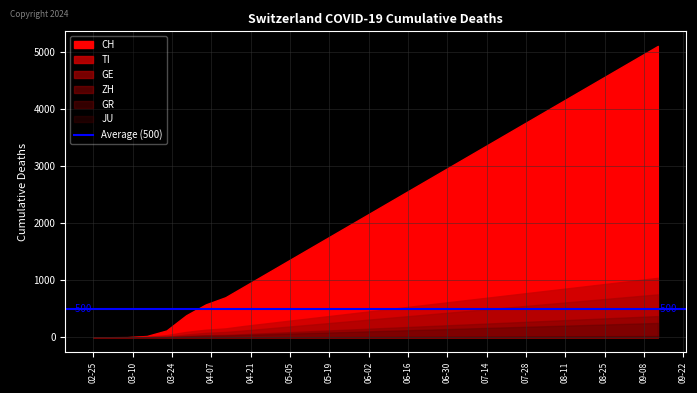

Reading left to right, list all the values displayed in this chart.

CH: 2020-02-25=0	2020-03-01=0	2020-03-08=2	2020-03-15=22	2020-03-22=118	2020-03-29=384	2020-04-05=575	2020-04-12=700	2020-04-19=900	2020-04-26=1100	2020-05-03=1300	2020-05-10=1500	2020-05-17=1700	2020-05-24=1900	2020-05-31=2100	2020-06-07=2300	2020-06-14=2500	2020-06-21=2700	2020-06-28=2900	2020-07-05=3100	2020-07-12=3300	2020-07-19=3500	2020-07-26=3700	2020-08-02=3900	2020-08-09=4100	2020-08-16=4300	2020-08-23=4500	2020-08-30=4700	2020-09-06=4900	2020-09-13=5100
GE: 2020-02-25=0	2020-03-01=0	2020-03-08=0	2020-03-15=4	2020-03-22=10	2020-03-29=48	2020-04-05=77	2020-04-12=92	2020-04-19=120	2020-04-26=150	2020-05-03=180	2020-05-10=210	2020-05-17=240	2020-05-24=270	2020-05-31=300	2020-06-07=330	2020-06-14=360	2020-06-21=390	2020-06-28=420	2020-07-05=450	2020-07-12=480	2020-07-19=510	2020-07-26=540	2020-08-02=570	2020-08-09=600	2020-08-16=630	2020-08-23=660	2020-08-30=690	2020-09-06=720	2020-09-13=750
TI: 2020-02-25=0	2020-03-01=0	2020-03-08=0	2020-03-15=6	2020-03-22=37	2020-03-29=93	2020-04-05=132	2020-04-12=155	2020-04-19=200	2020-04-26=240	2020-05-03=280	2020-05-10=320	2020-05-17=360	2020-05-24=400	2020-05-31=440	2020-06-07=480	2020-06-14=520	2020-06-21=560	2020-06-28=600	2020-07-05=640	2020-07-12=680	2020-07-19=720	2020-07-26=760	2020-08-02=800	2020-08-09=840	2020-08-16=880	2020-08-23=920	2020-08-30=960	2020-09-06=1000	2020-09-13=1040
GR: 2020-02-25=0	2020-03-01=0	2020-03-08=0	2020-03-15=0	2020-03-22=4	2020-03-29=15	2020-04-05=26	2020-04-12=30	2020-04-19=40	2020-04-26=50	2020-05-03=60	2020-05-10=70	2020-05-17=80	2020-05-24=90	2020-05-31=100	2020-06-07=110	2020-06-14=120	2020-06-21=130	2020-06-28=140	2020-07-05=150	2020-07-12=160	2020-07-19=170	2020-07-26=180	2020-08-02=190	2020-08-09=200	2020-08-16=210	2020-08-23=220	2020-08-30=230	2020-09-06=240	2020-09-13=250
ZH: 2020-02-25=0	2020-03-01=0	2020-03-08=0	2020-03-15=1	2020-03-22=6	2020-03-29=22	2020-04-05=36	2020-04-12=41	2020-04-19=55	2020-04-26=70	2020-05-03=85	2020-05-10=100	2020-05-17=115	2020-05-24=130	2020-05-31=145	2020-06-07=160	2020-06-14=175	2020-06-21=190	2020-06-28=205	2020-07-05=220	2020-07-12=235	2020-07-19=250	2020-07-26=265	2020-08-02=280	2020-08-09=295	2020-08-16=310	2020-08-23=325	2020-08-30=340	2020-09-06=355	2020-09-13=370
JU: 2020-02-25=0	2020-03-01=0	2020-03-08=0	2020-03-15=0	2020-03-22=0	2020-03-29=0	2020-04-05=0	2020-04-12=0	2020-04-19=0	2020-04-26=1	2020-05-03=2	2020-05-10=3	2020-05-17=4	2020-05-24=5	2020-05-31=6	2020-06-07=7	2020-06-14=8	2020-06-21=9	2020-06-28=10	2020-07-05=11	2020-07-12=12	2020-07-19=13	2020-07-26=14	2020-08-02=15	2020-08-09=16	2020-08-16=17	2020-08-23=18	2020-08-30=19	2020-09-06=20	2020-09-13=21